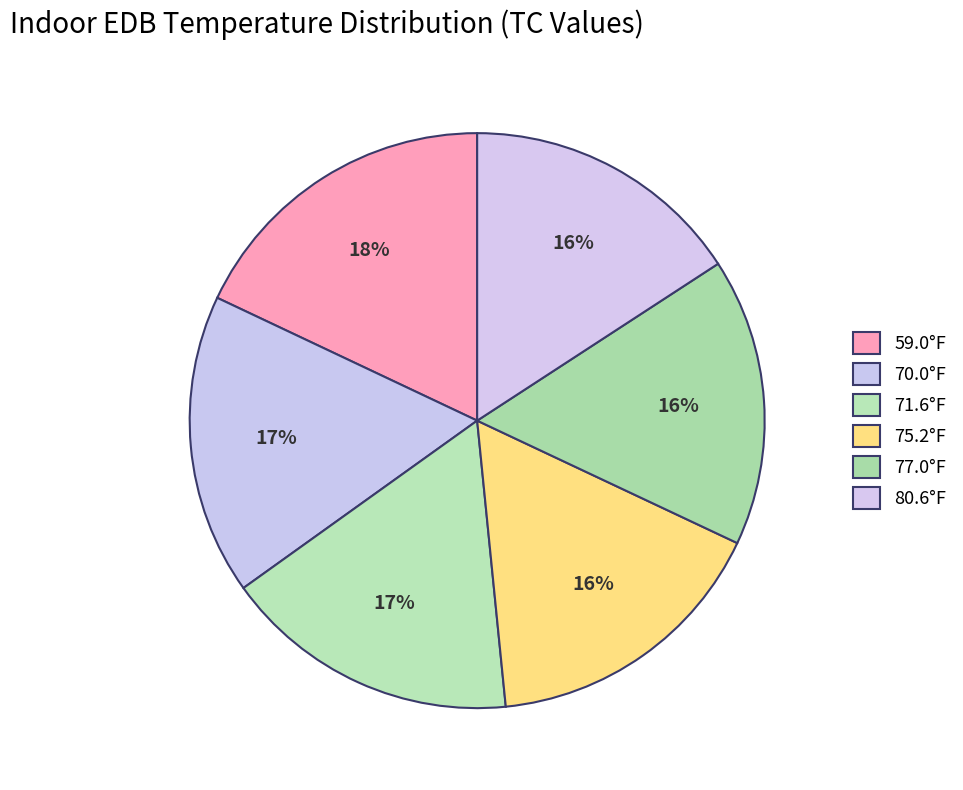

To the nearest percent, what is the average slice percentage?

17%